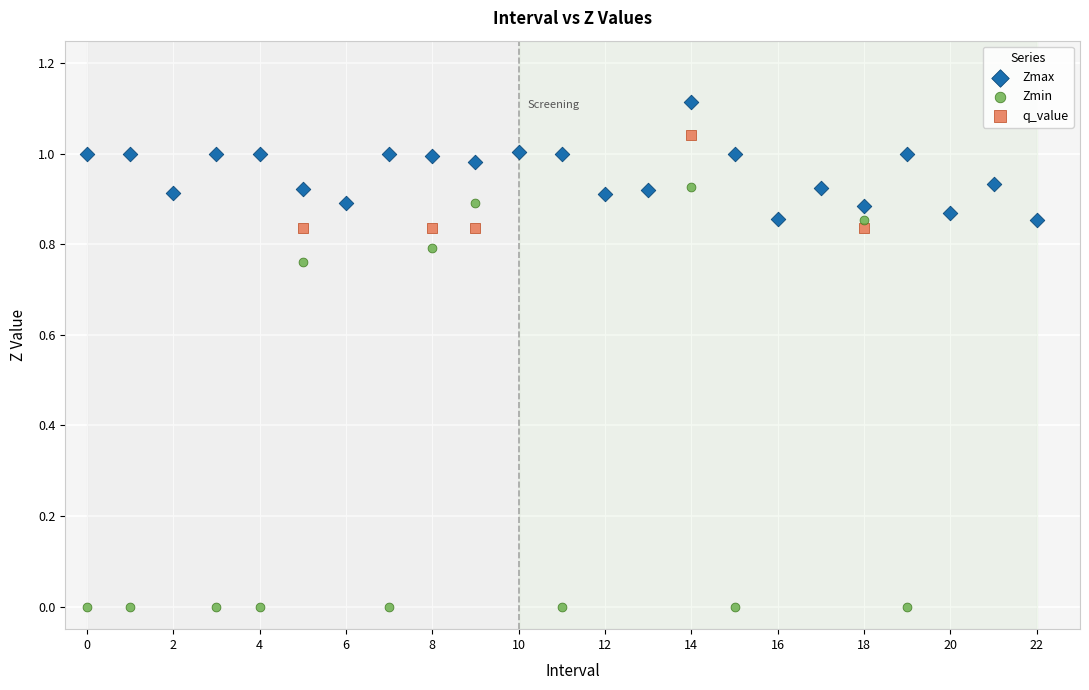

Which series reaches the maximum Y coordinate?

Zmax